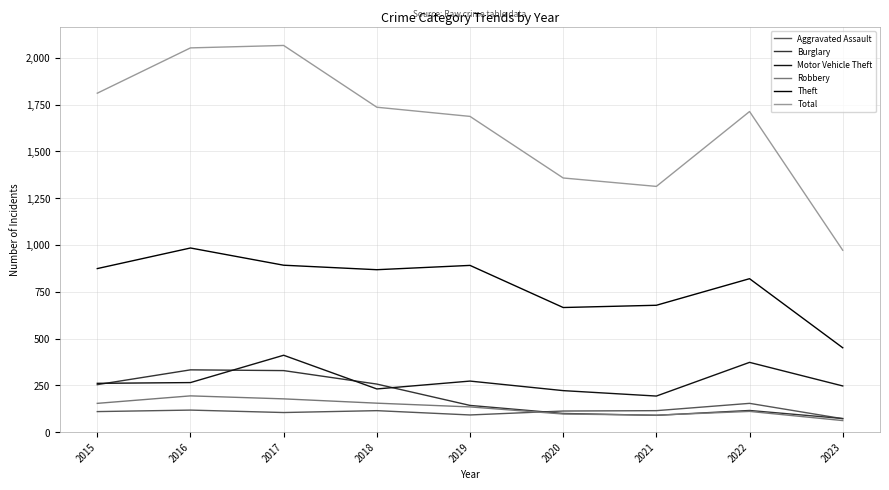

What are all the series names shown in the legend?

Aggravated Assault, Burglary, Motor Vehicle Theft, Robbery, Theft, Total